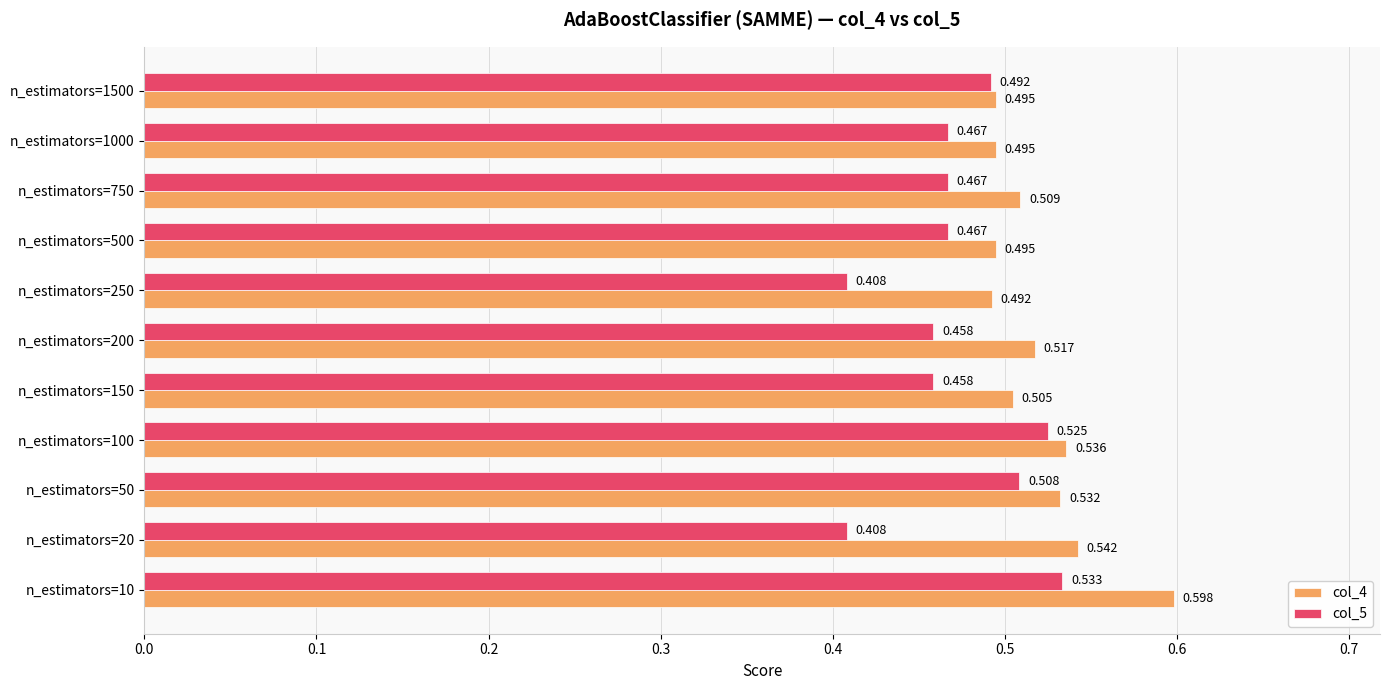

Count the number of data series in this chart.

2